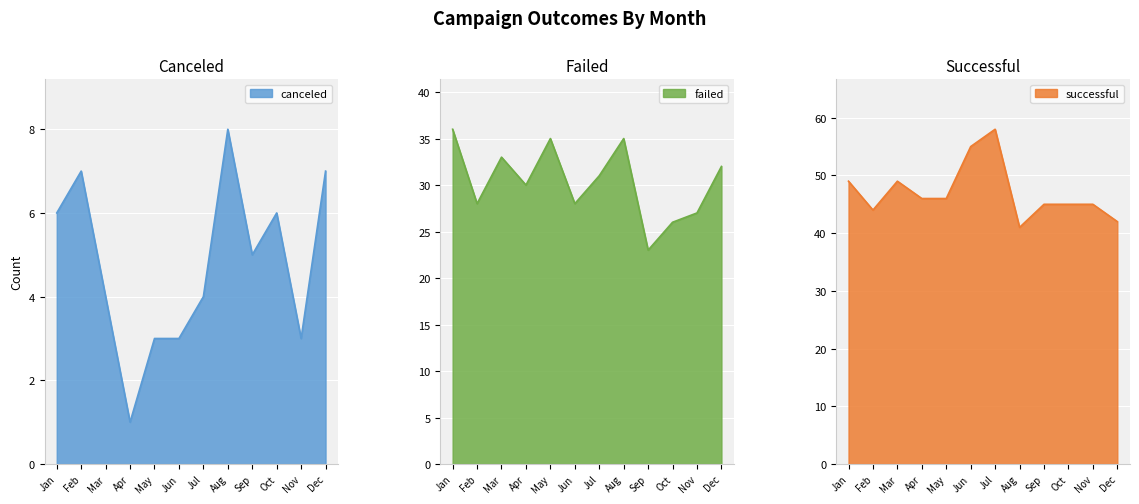

At which category is the sum across all series the highest?

Jul